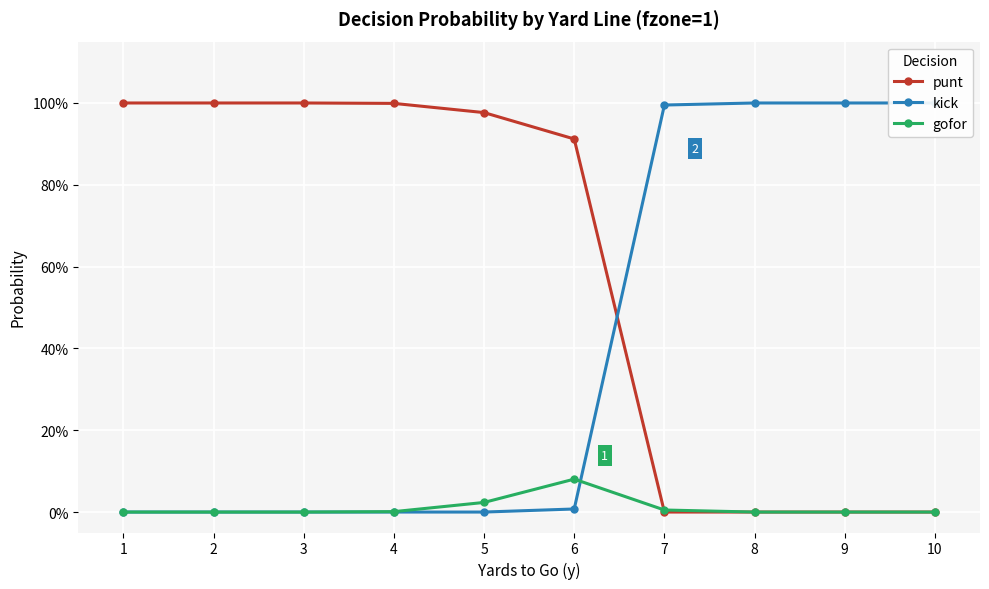

True or false: gofor has more than 2 interior local peaks.

False